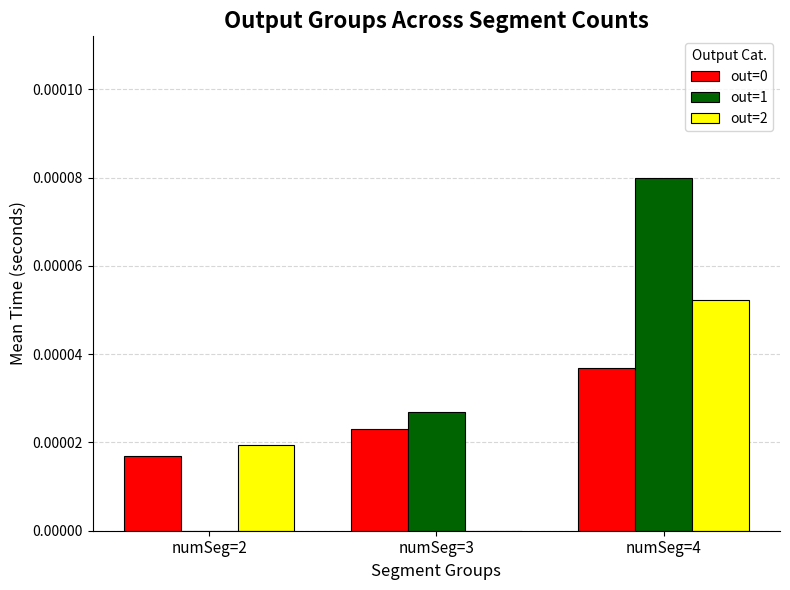

Is the value of out=1 at numSeg=3 greater than the value of out=2 at numSeg=2?

Yes